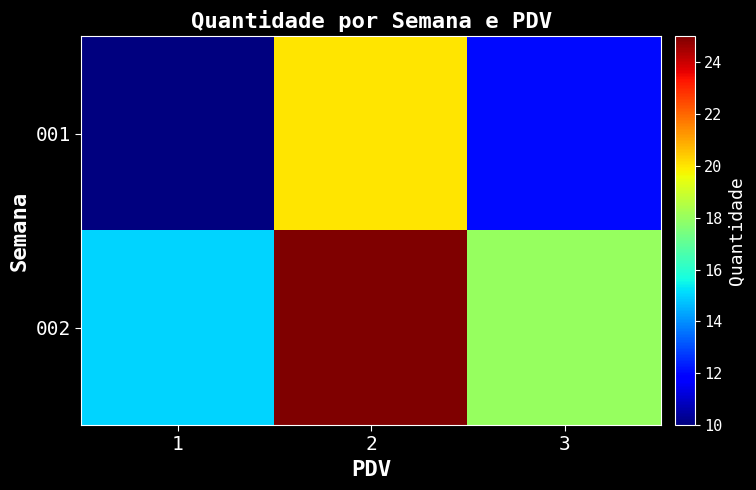

At which category is the sum across all series the highest?

2